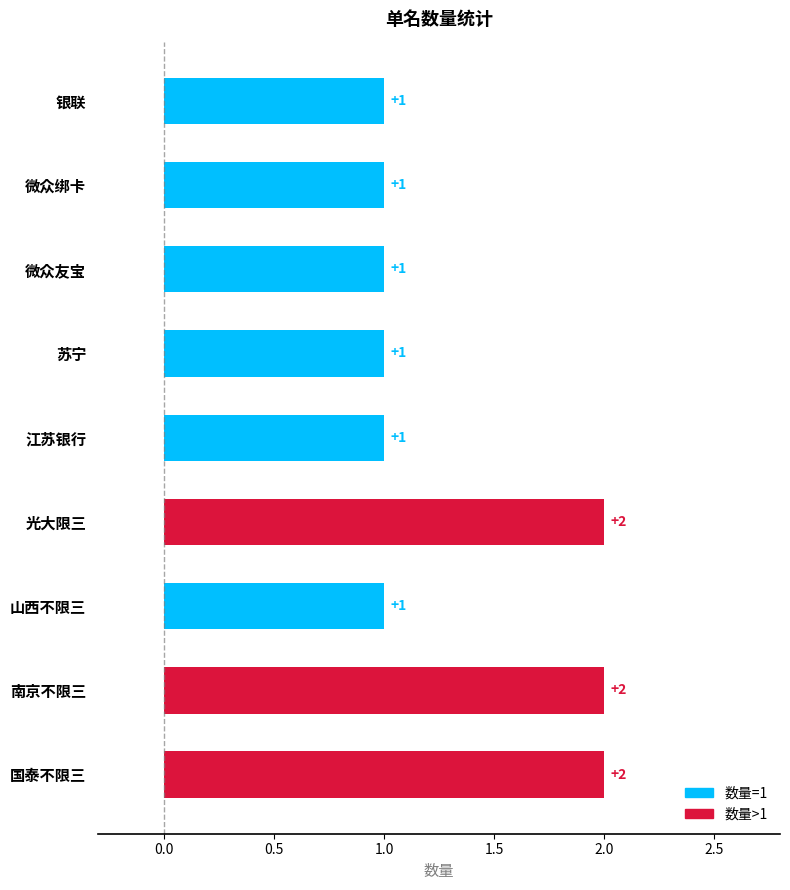

Are the bars grouped side by side (vs. stacked)?

No